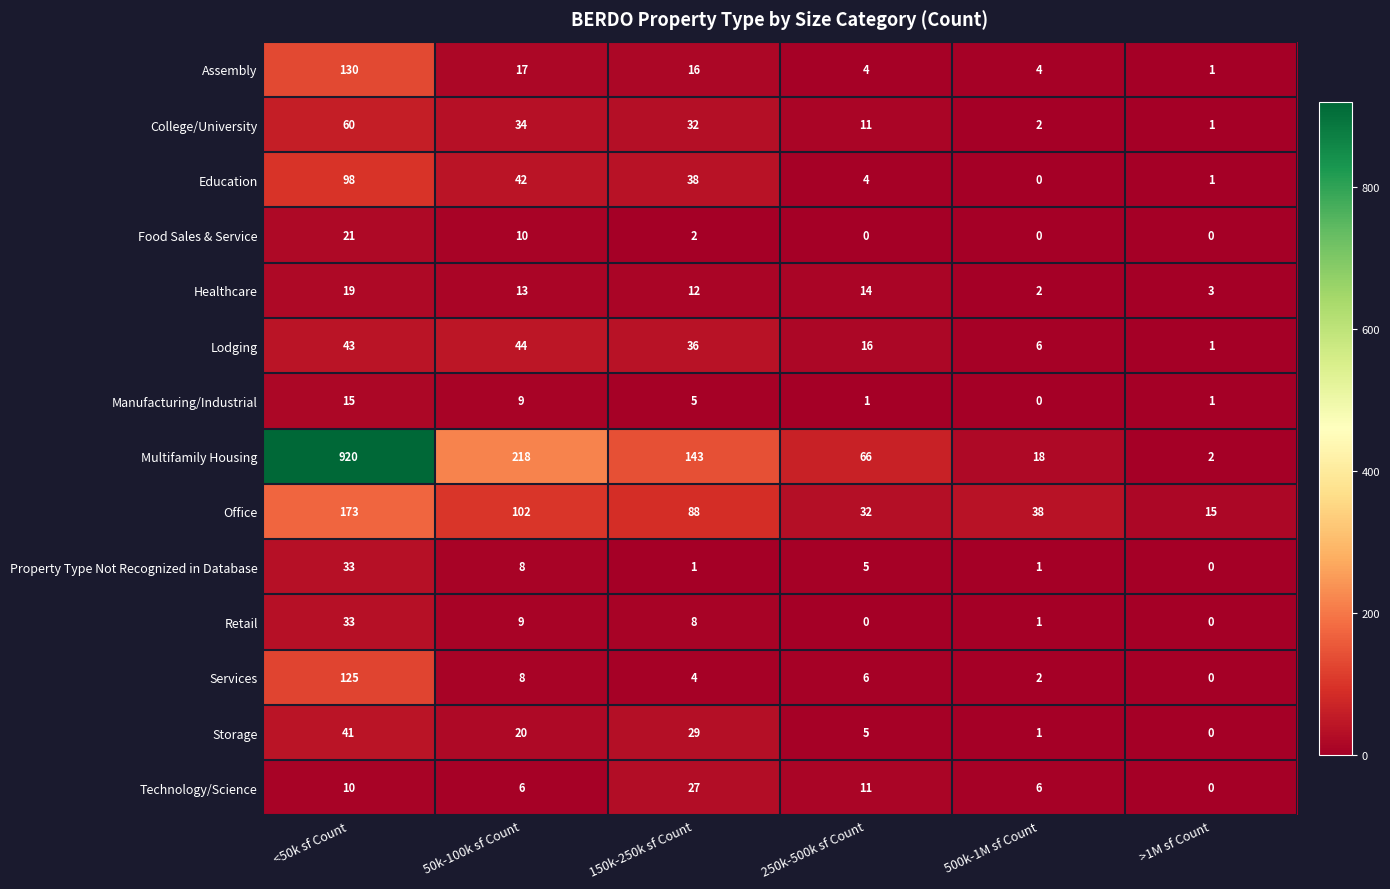

At how many categories does at least one series exceed 545?

1